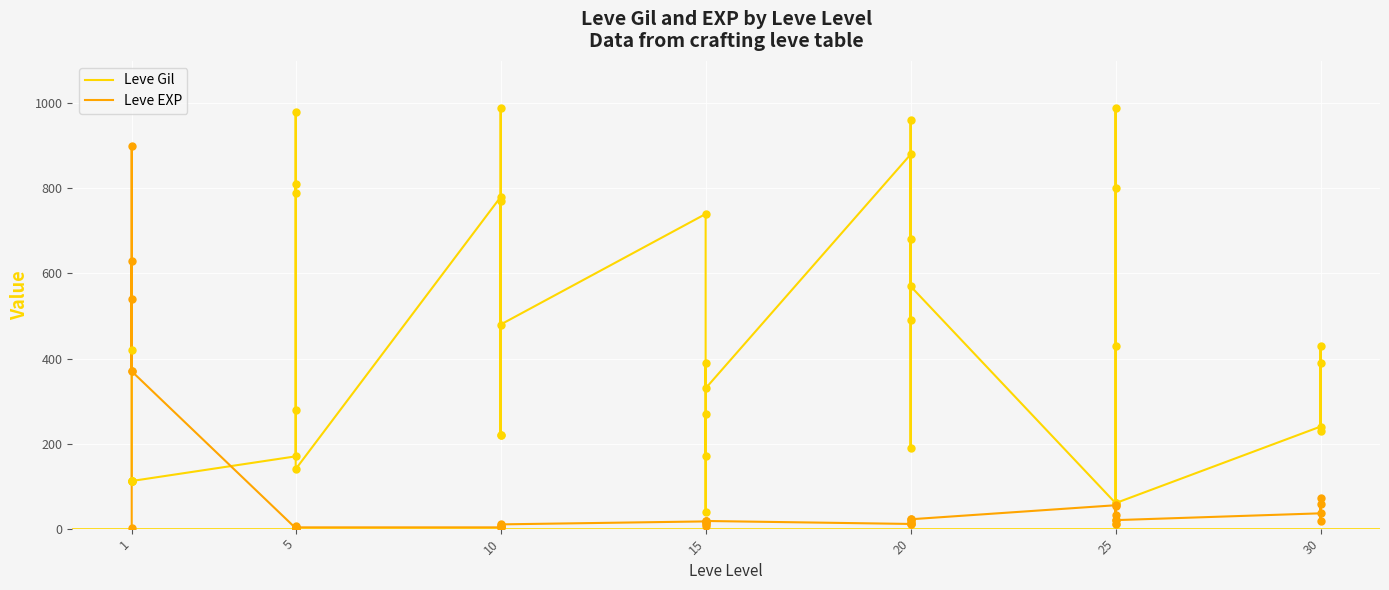

At how many categories does at least one series exceed 77?

36